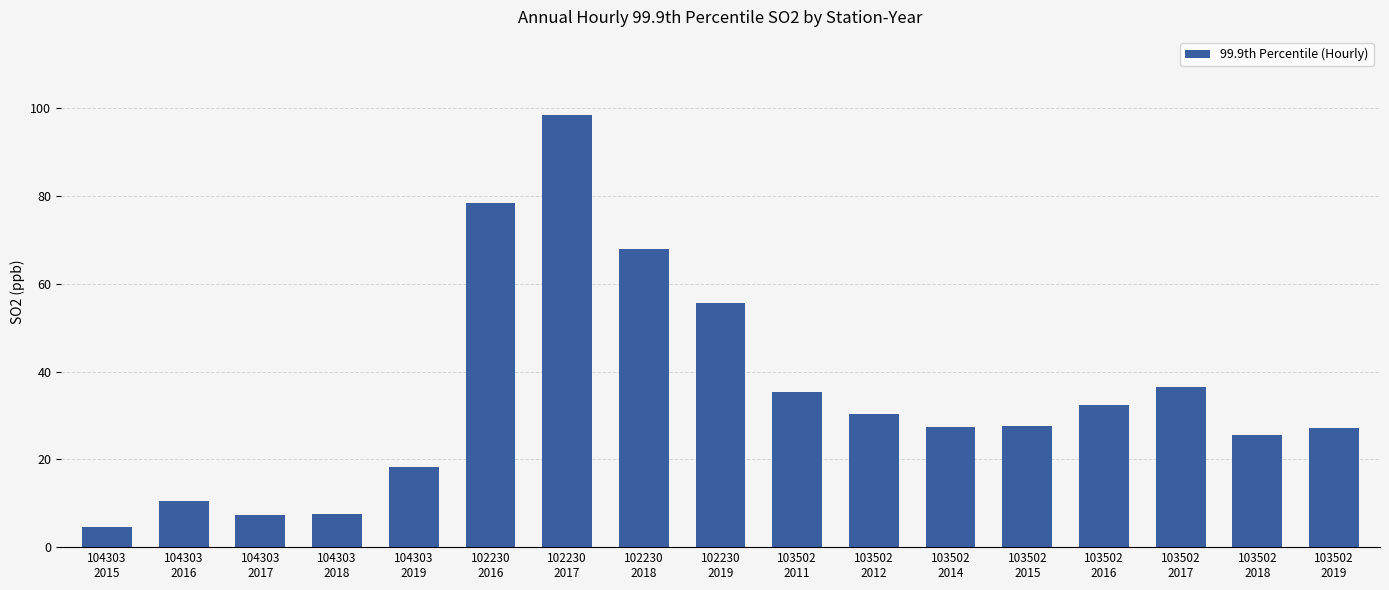

What is the greatest value displayed?

98.5